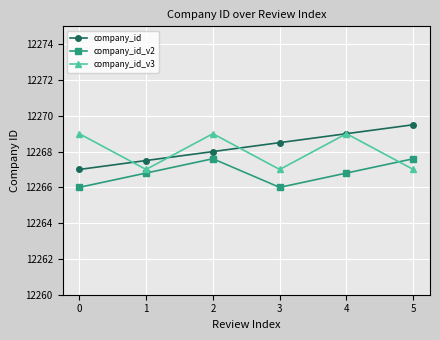

What is the difference between the highest and lowest values at 0?

3.0